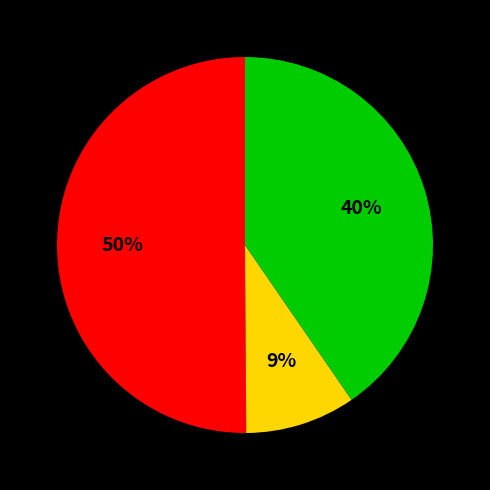

To the nearest percent, what is the average slice percentage?

33%